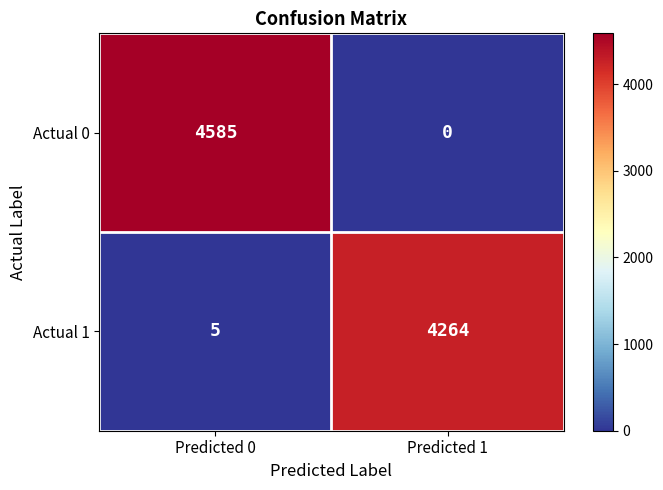

Is it true that Actual 0 equals 0 at Predicted 1?

True